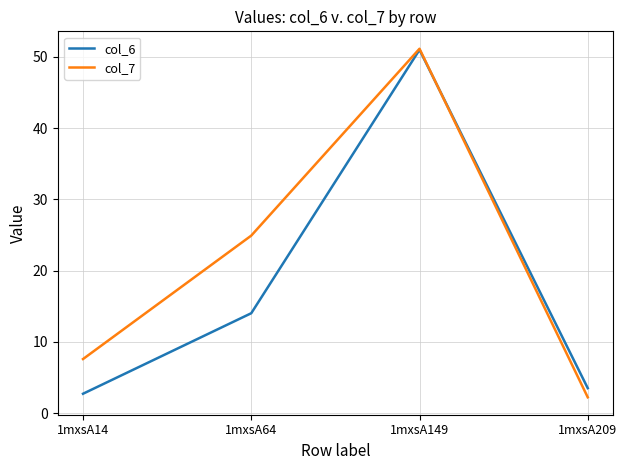

Where is the first local maximum for col_7?

1mxsA149